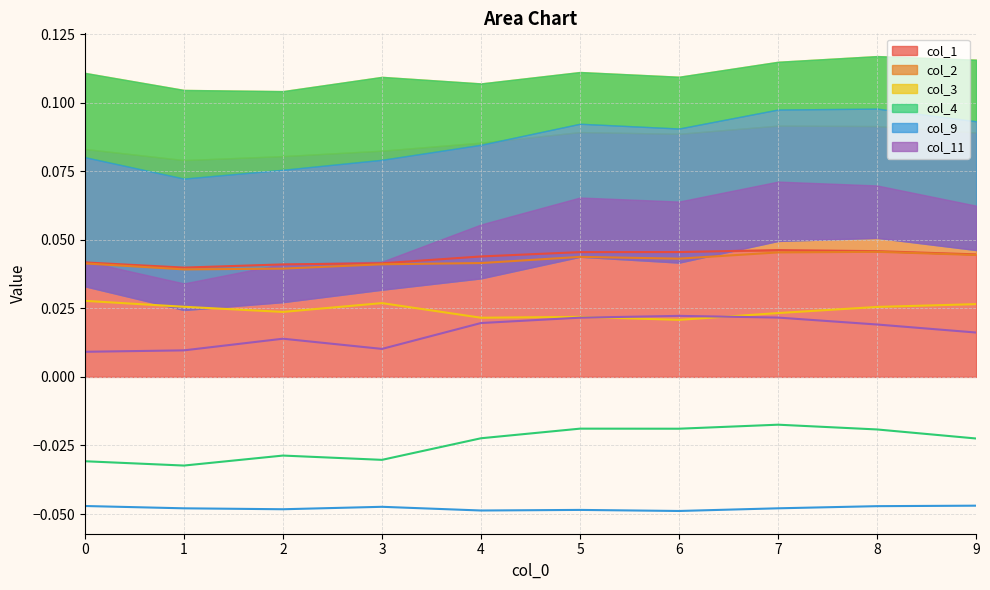

True or false: col_4 and col_1 cross at least once.

False